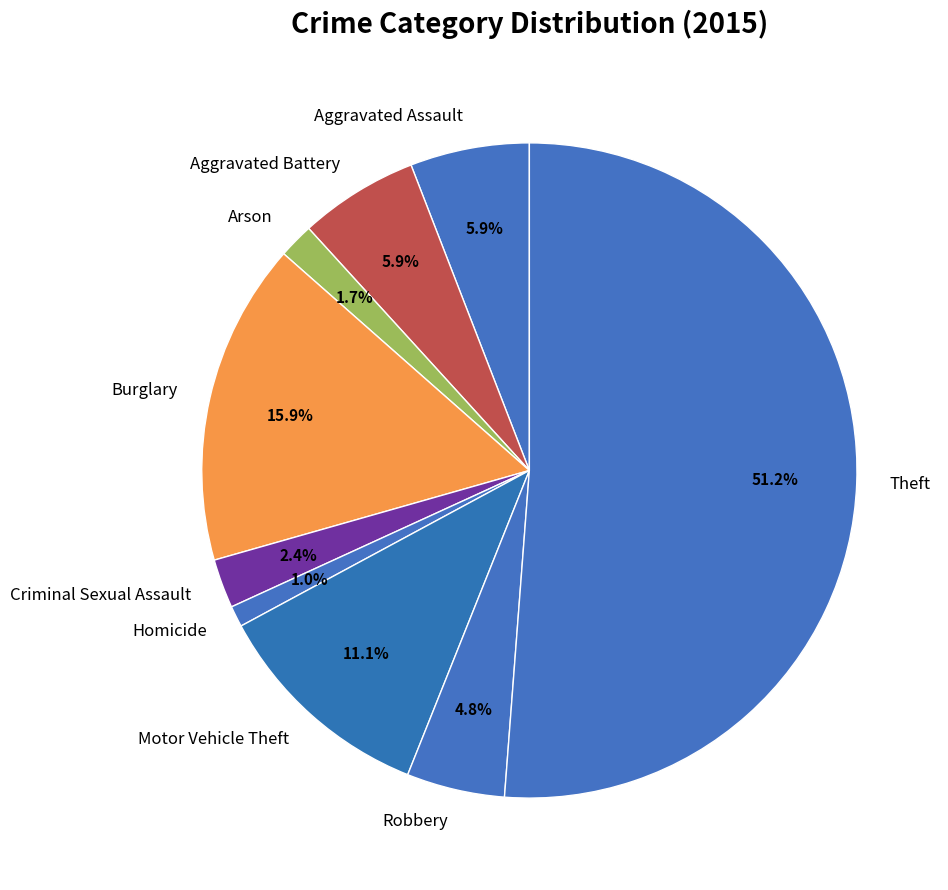

What is the majority slice?

Theft